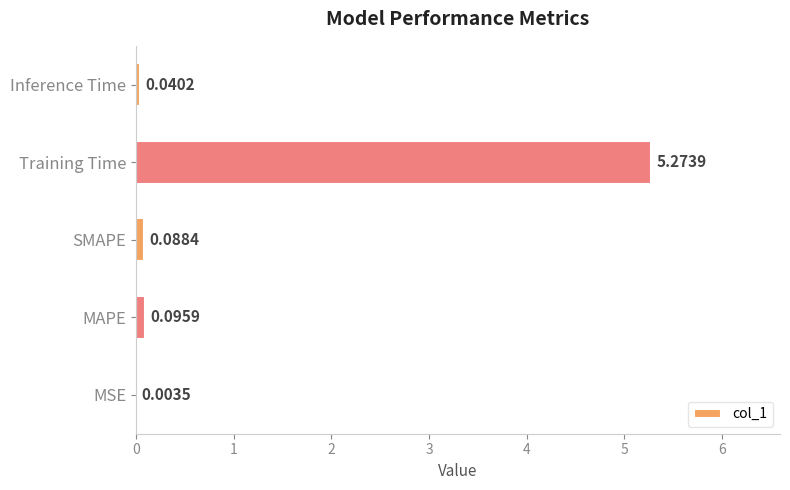

Which category has the highest value across all series?

Training Time